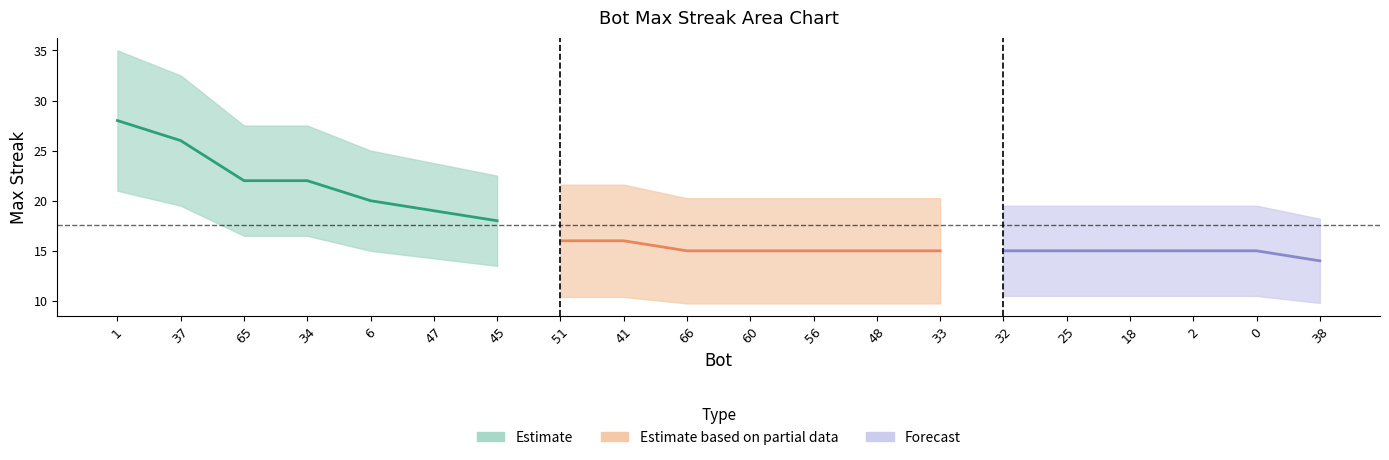

Which label corresponds to the smallest value in the chart?

38